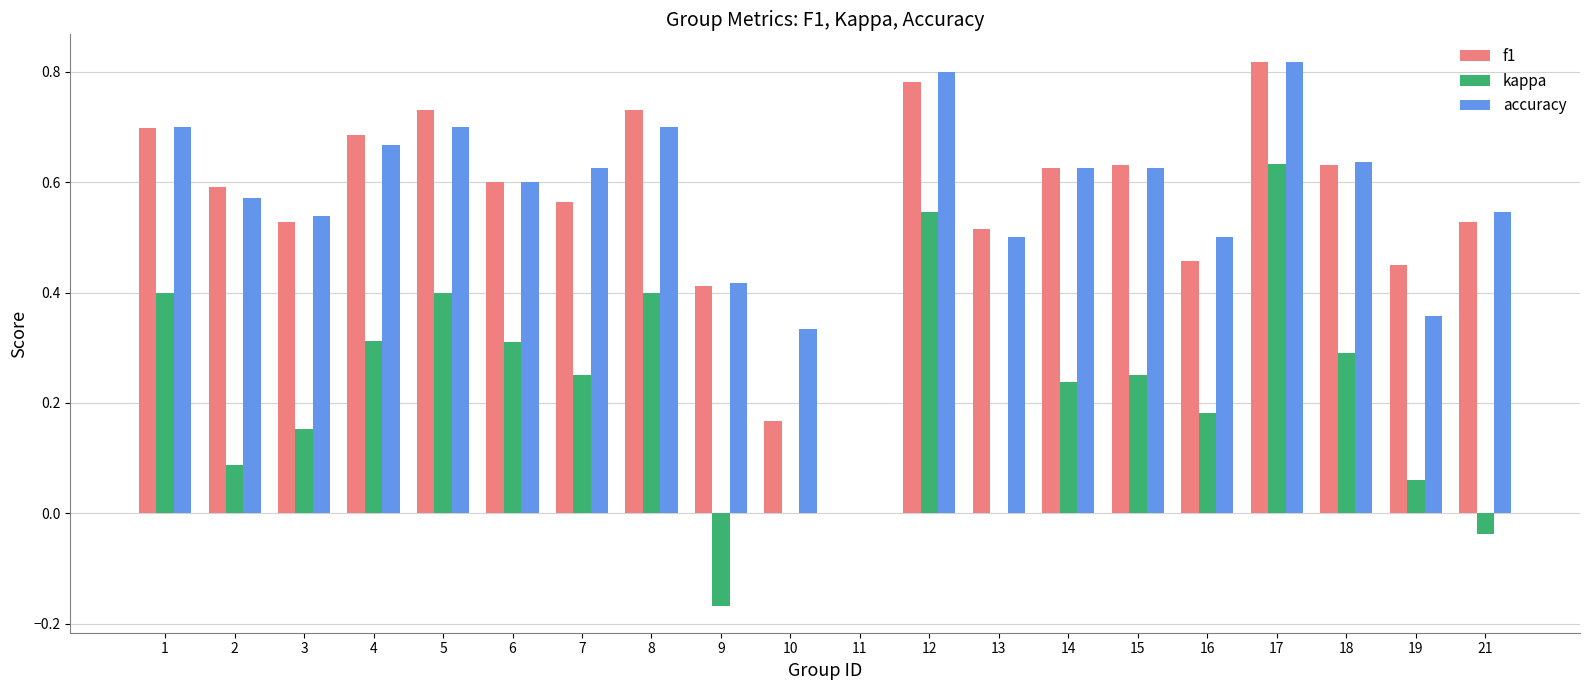

What is the sum of the f1 values at 6 and 17?

1.4